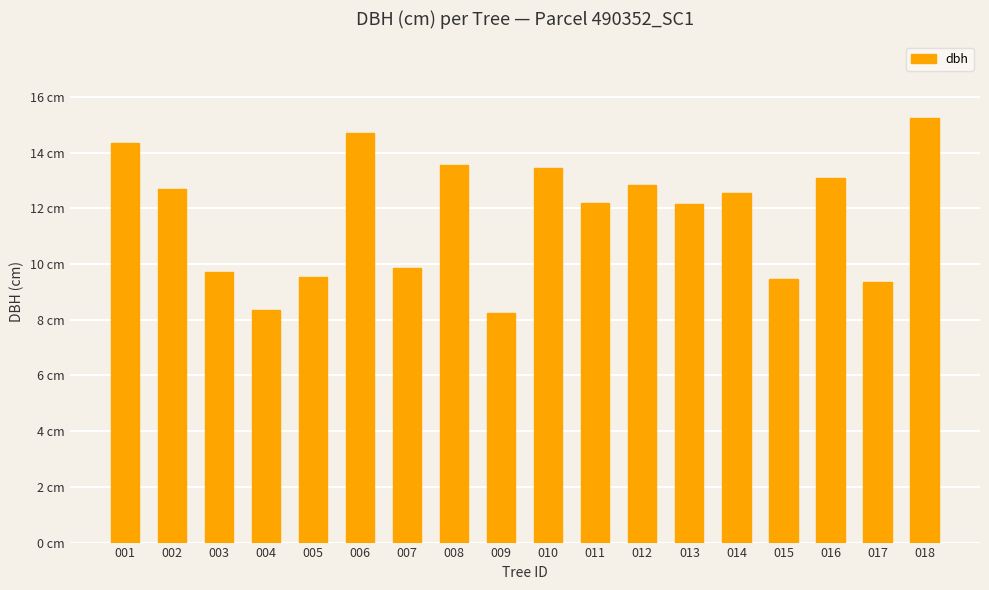

Are the bars horizontal?

No